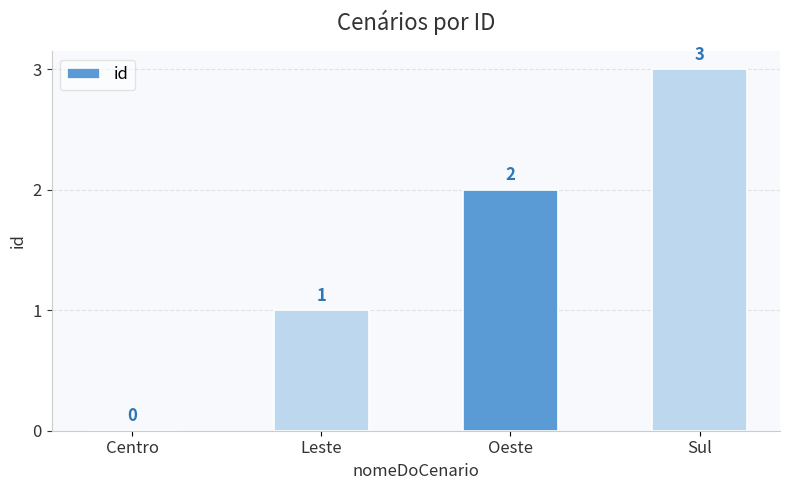

Count the values in the range 1 to 3.

3